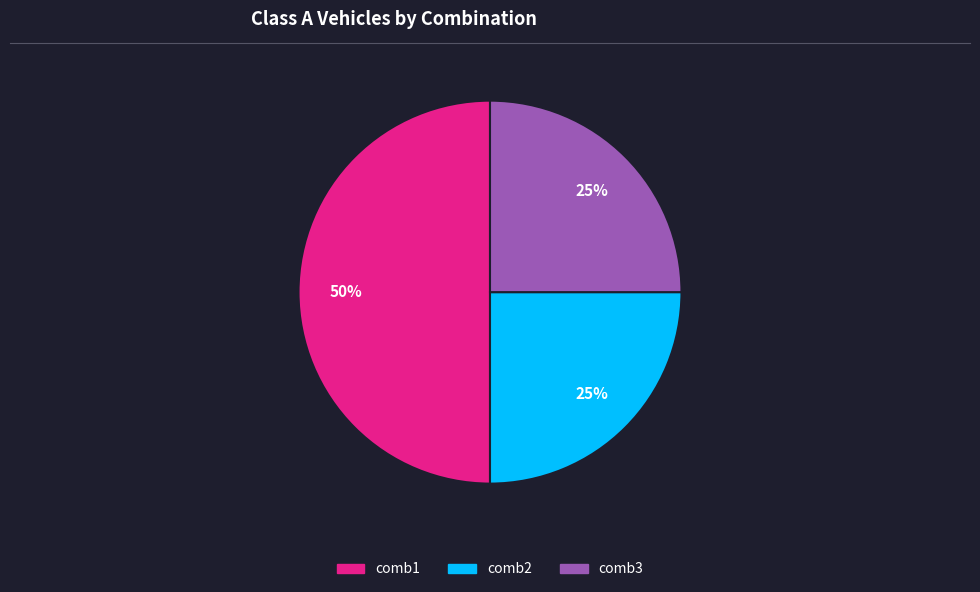

To the nearest percent, what is the difference between the largest and smallest slice percentages?

25%